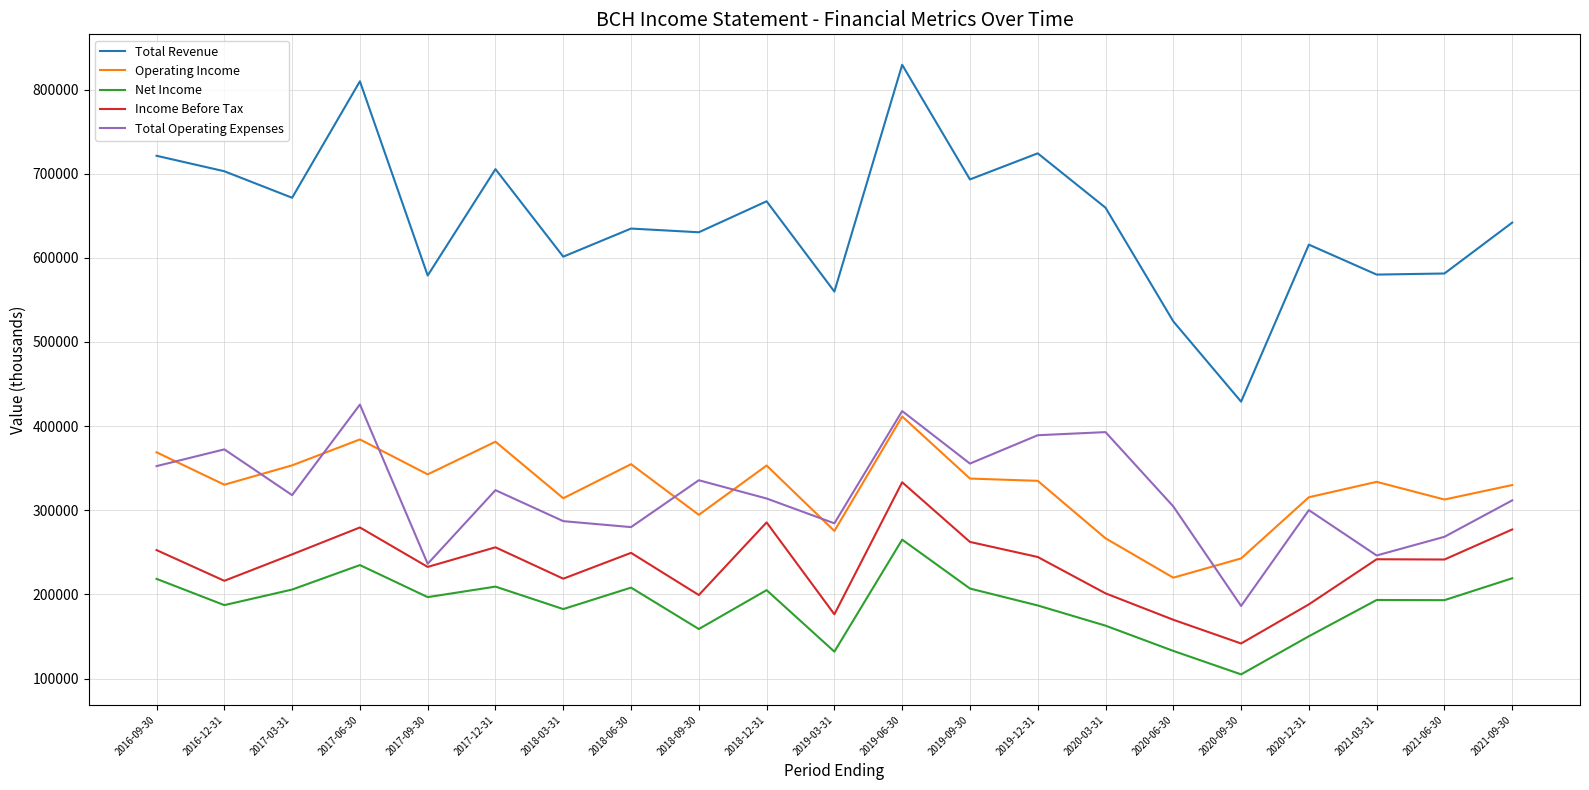

At which label does Total Operating Expenses first exceed 314000?

2016-09-30